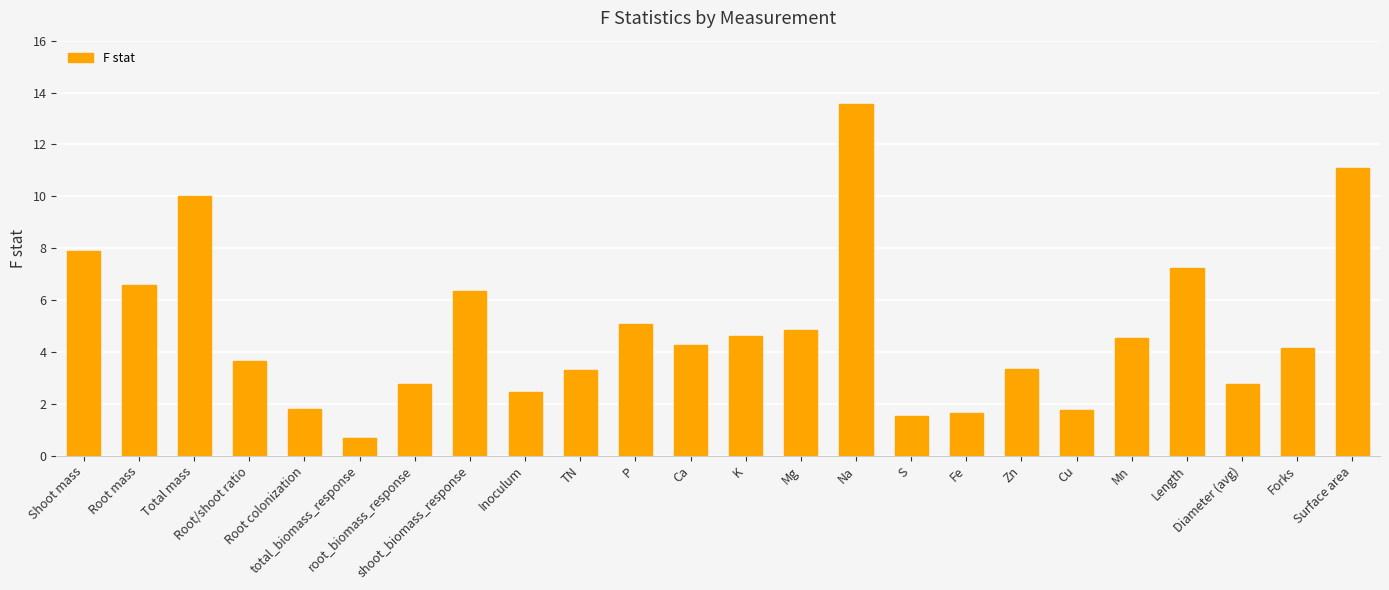

What is the change in value from Total mass to Inoculum?

-7.6